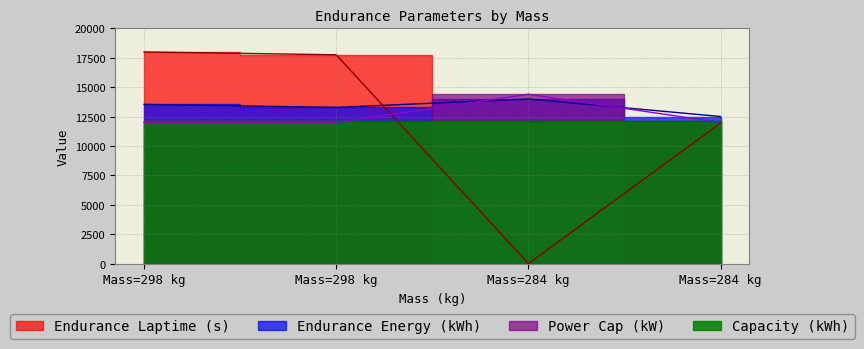

Where do Endurance Energy (kWh) and Endurance Laptime (s) first cross each other?

Mass=298 kg and Mass=284 kg